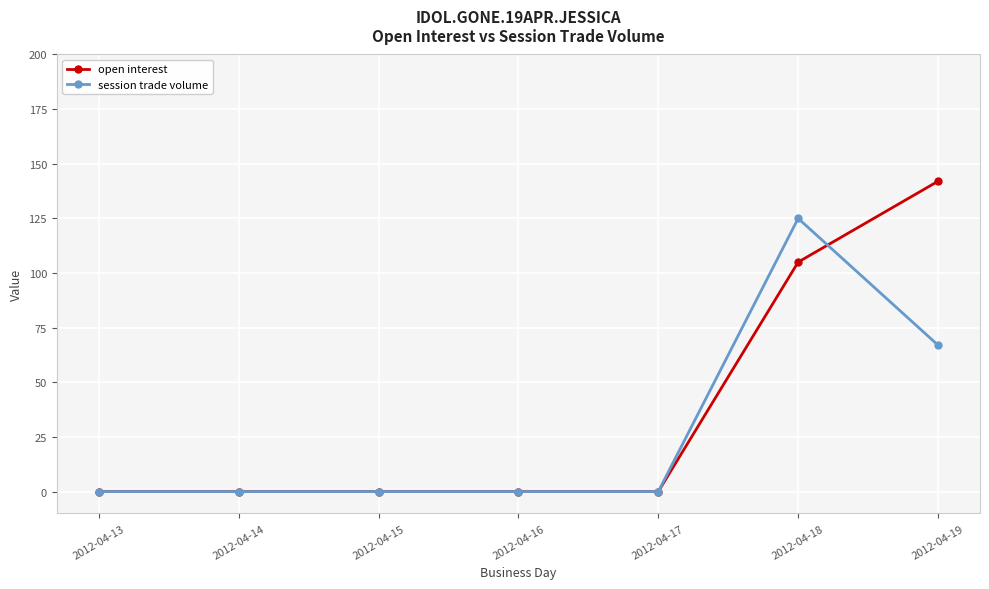

Which series has the largest range (max minus min)?

open interest